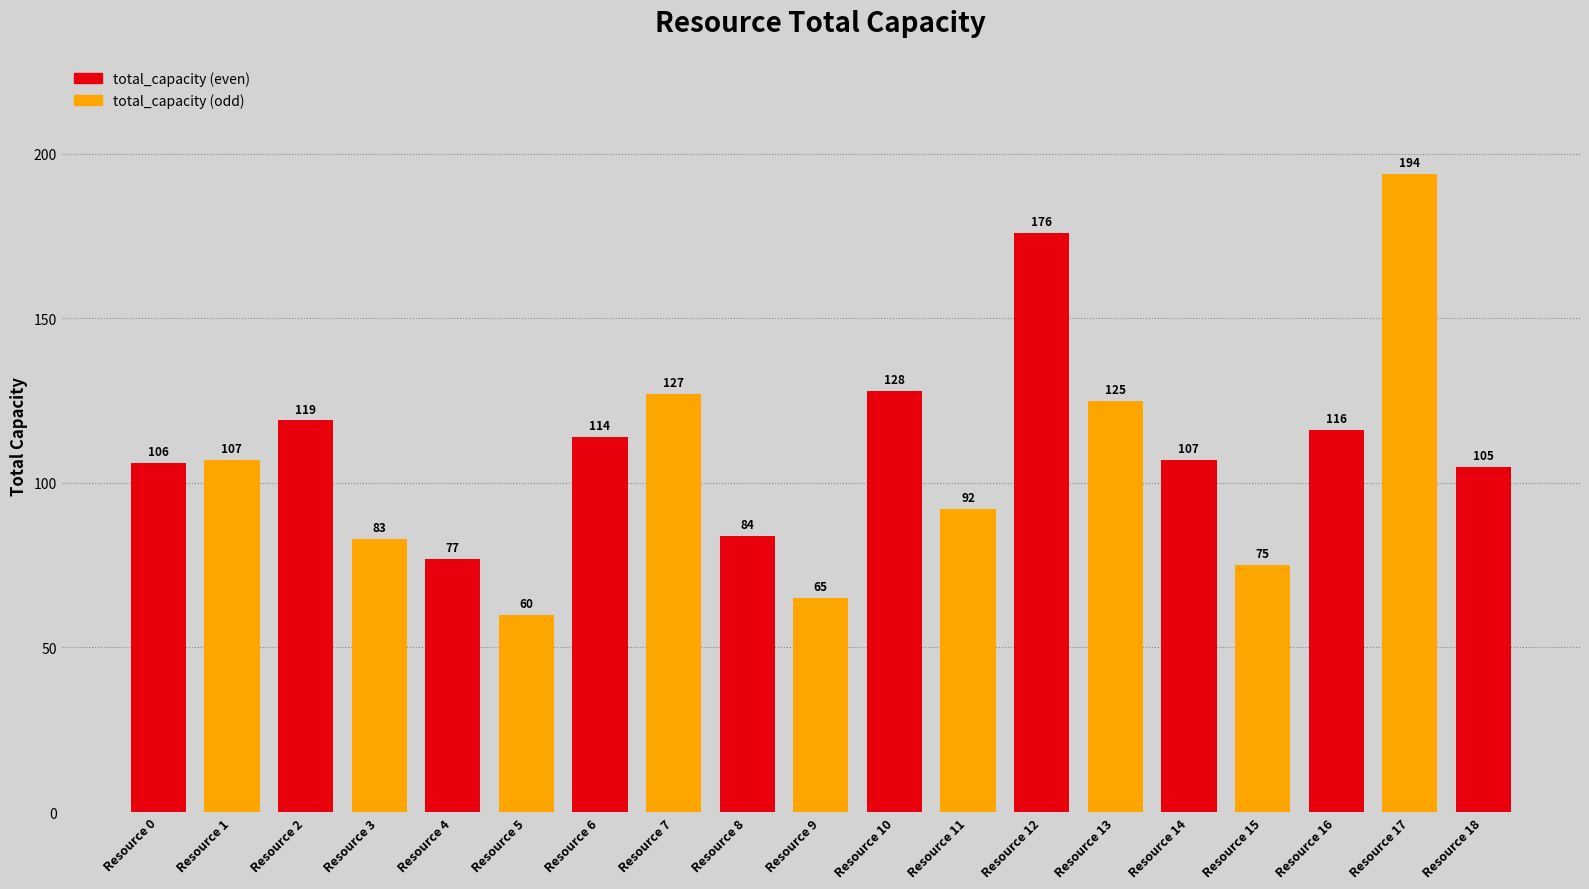

Approximately how many times larger is the value at Resource 17 compared to Resource 7?

1.5